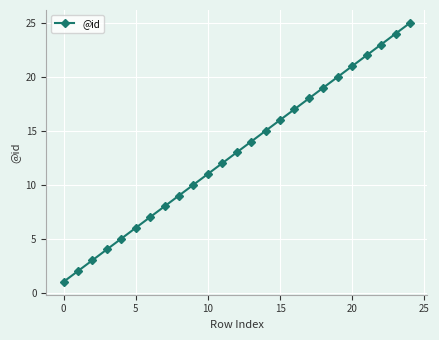

What is the maximum value shown in the chart?

25